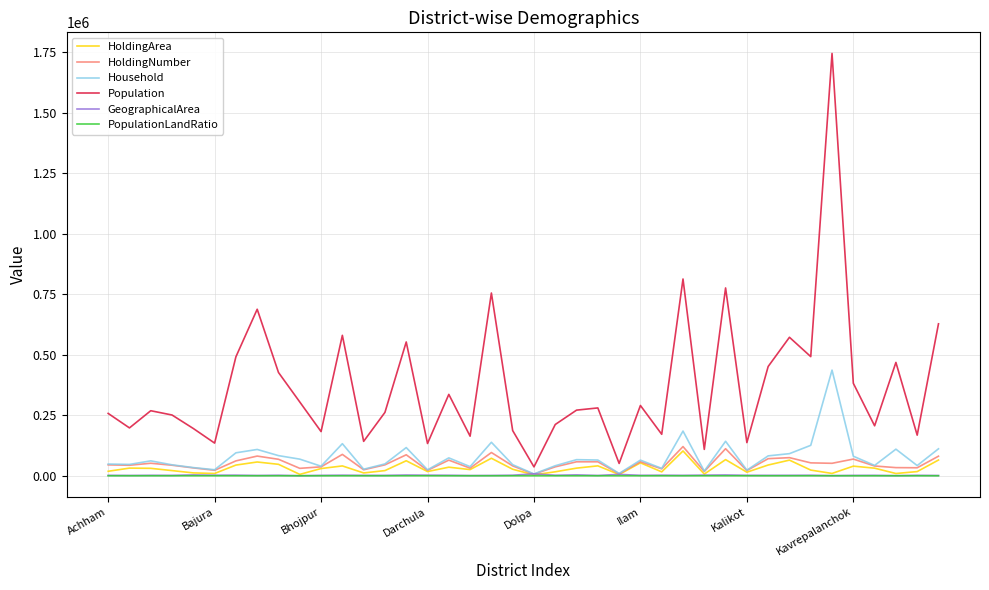

What is the greatest value displayed?

1744240.0